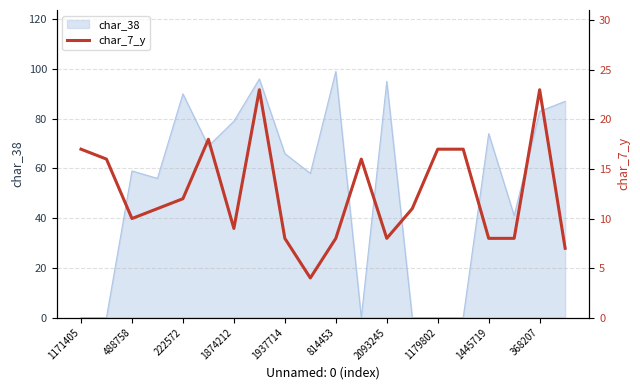

Is it true that char_38 equals 0 at 1171405?

True